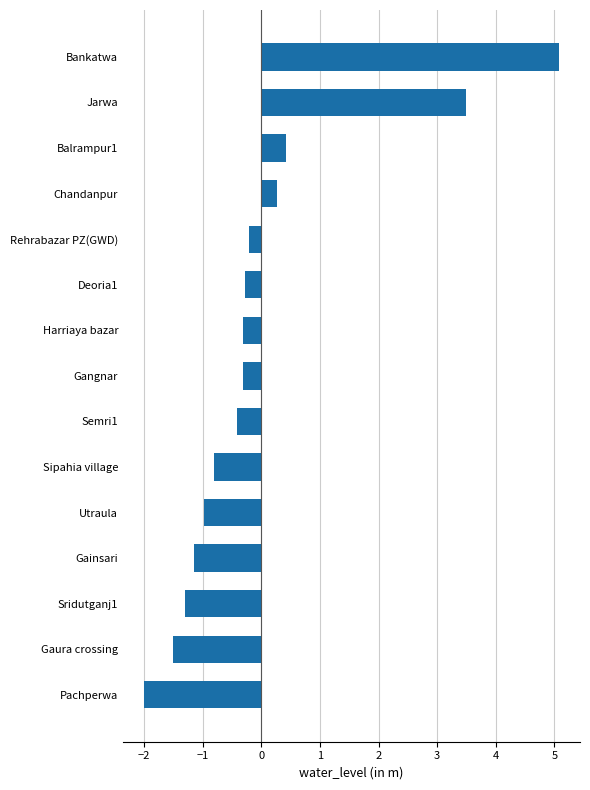

How many bars are there in total?

15